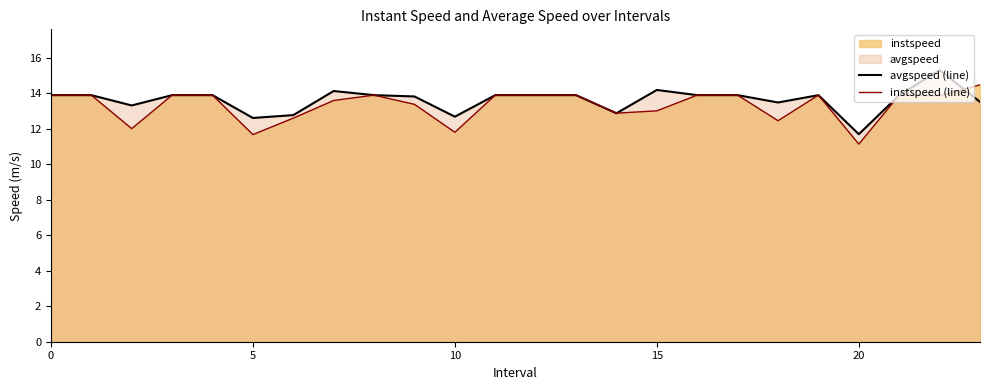

How many values in the avgspeed (line) series exceed 13?

19